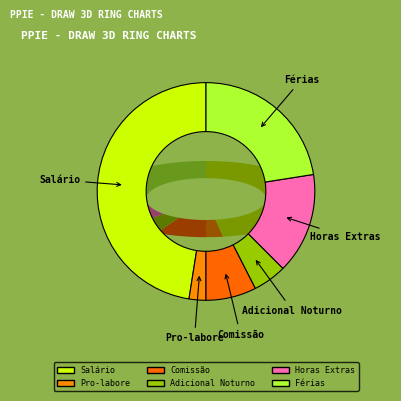

What is the change in value from Adicional Noturno to Horas Extras?

+4